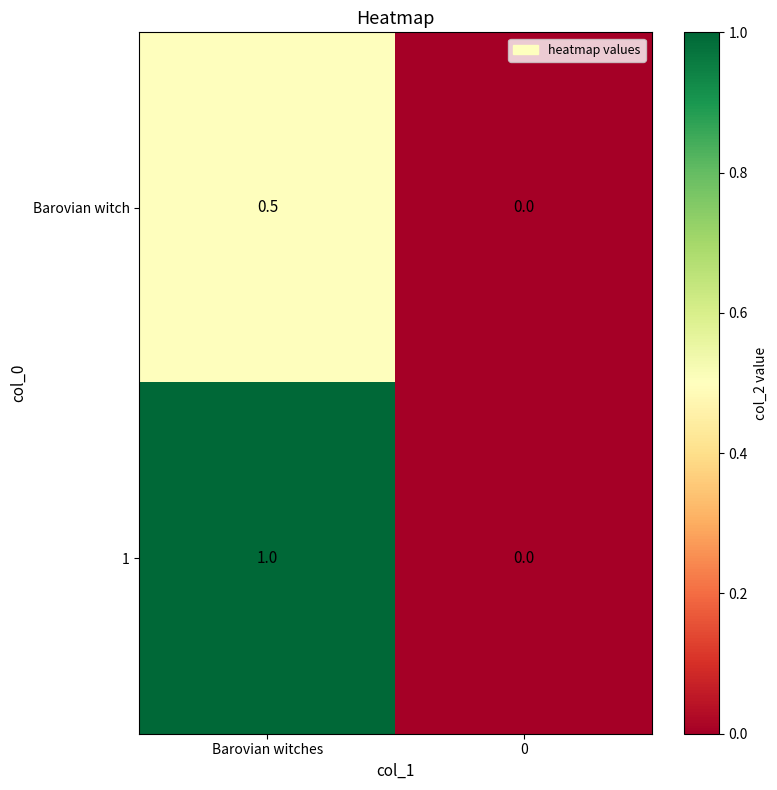

Read the Barovian witch value at Barovian witches.

0.5